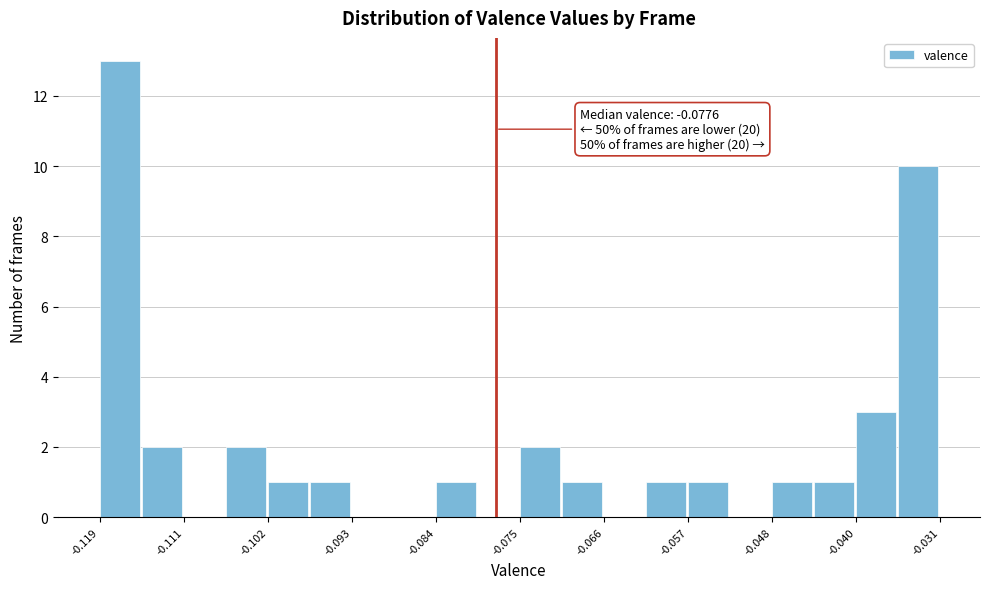

Over which range of the x-axis is the bar tallest?

-0.119 to -0.115